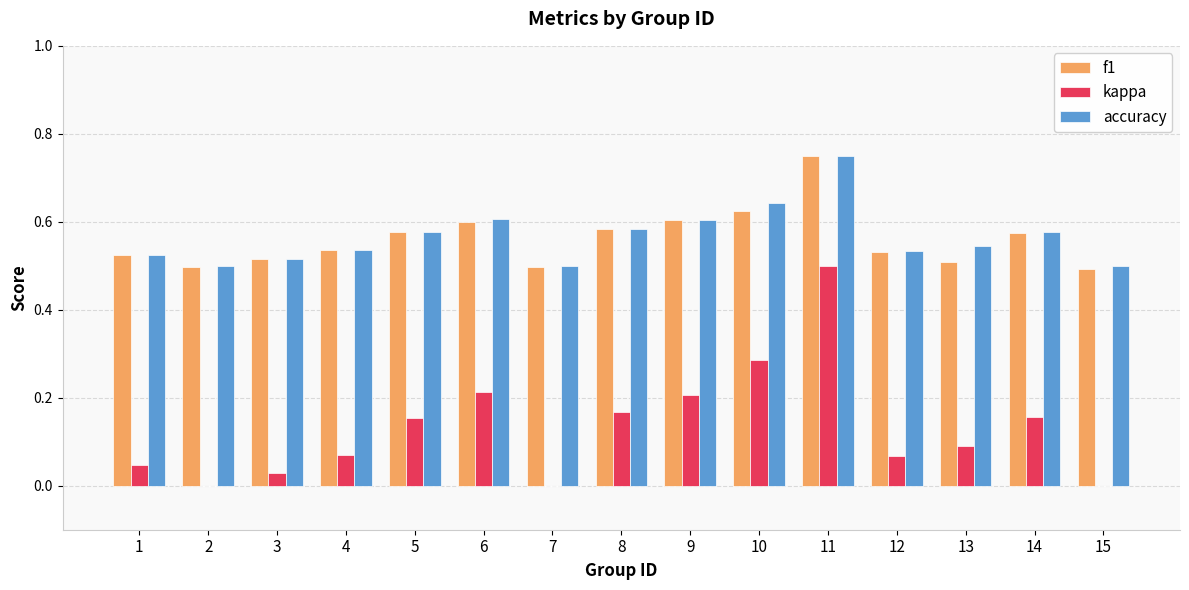

Which category has the highest value in the f1 series?

11